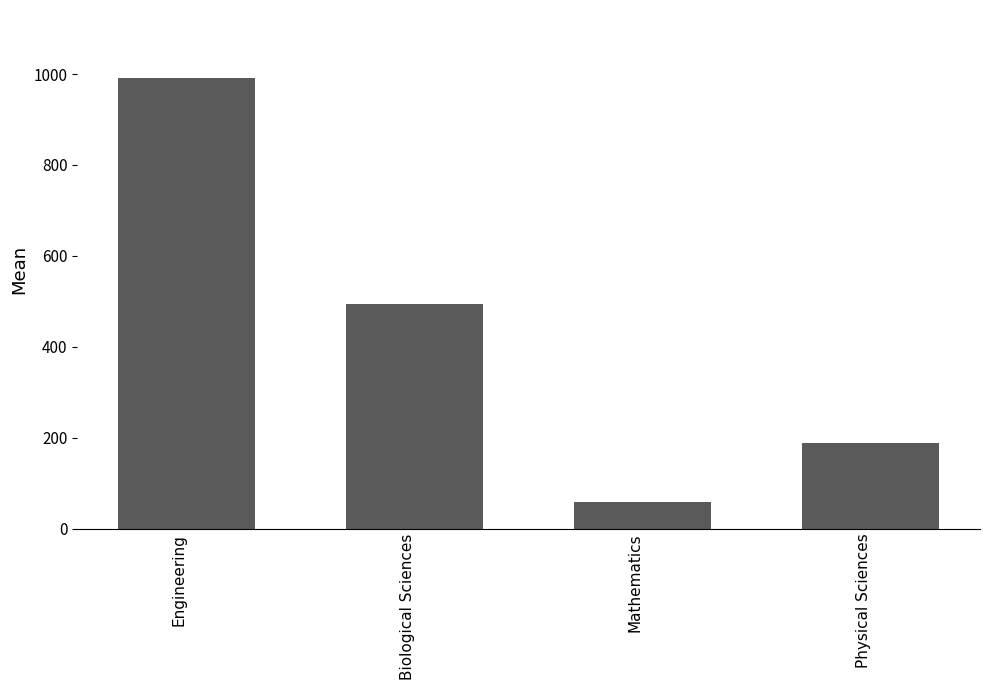

Approximately how many times larger is the value at Physical Sciences compared to Engineering?

0.2